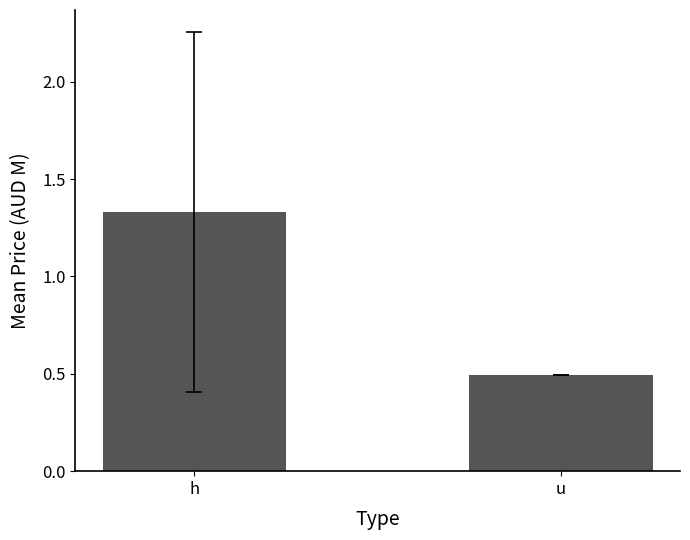

Which has a higher value, u or h?

h